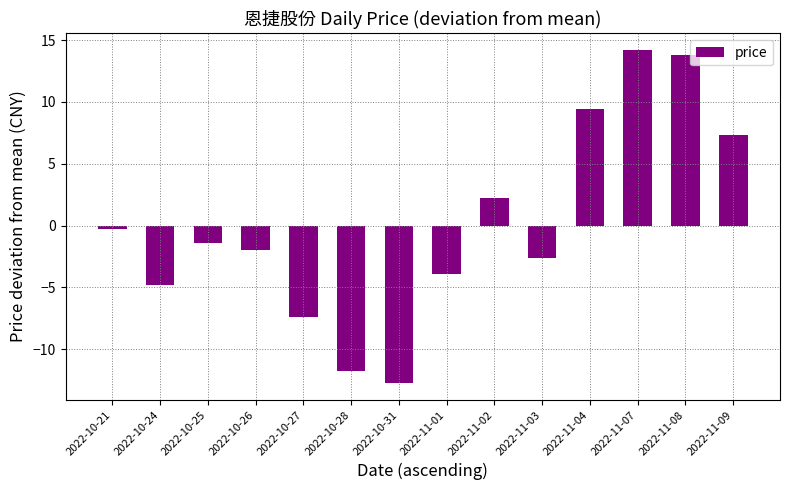

Reading left to right, extract all data points from this chart.

2022-10-21=-0.3	2022-10-24=-4.8	2022-10-25=-1.4	2022-10-26=-2.0	2022-10-27=-7.4	2022-10-28=-11.8	2022-10-31=-12.7	2022-11-01=-3.9	2022-11-02=2.2	2022-11-03=-2.6	2022-11-04=9.4	2022-11-07=14.2	2022-11-08=13.8	2022-11-09=7.3